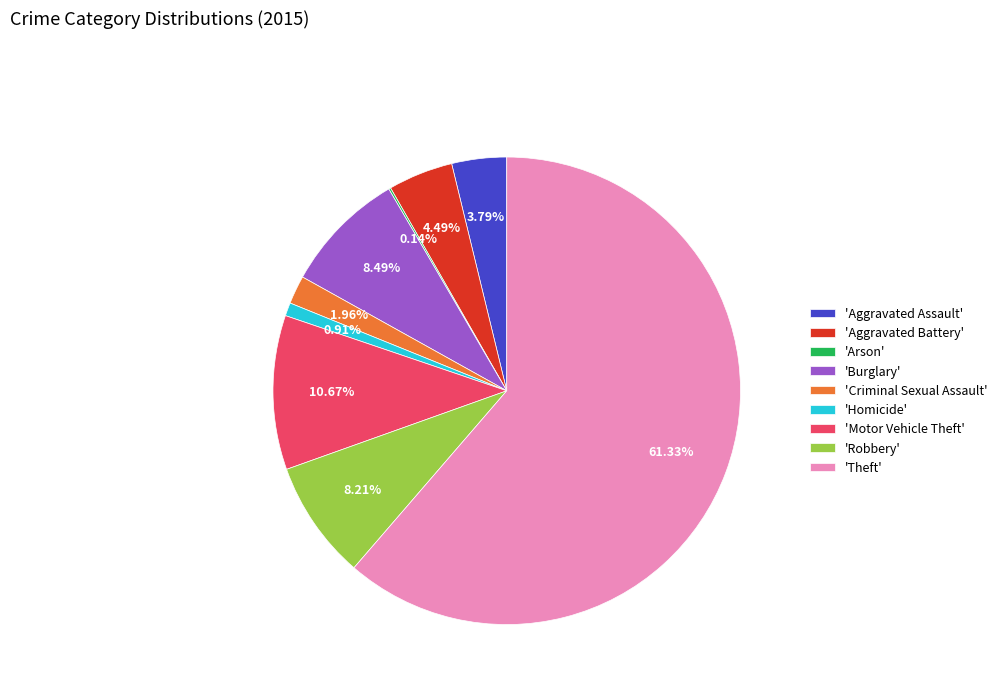

Approximately how many times larger is the value at 'Homicide' compared to 'Criminal Sexual Assault'?

0.5